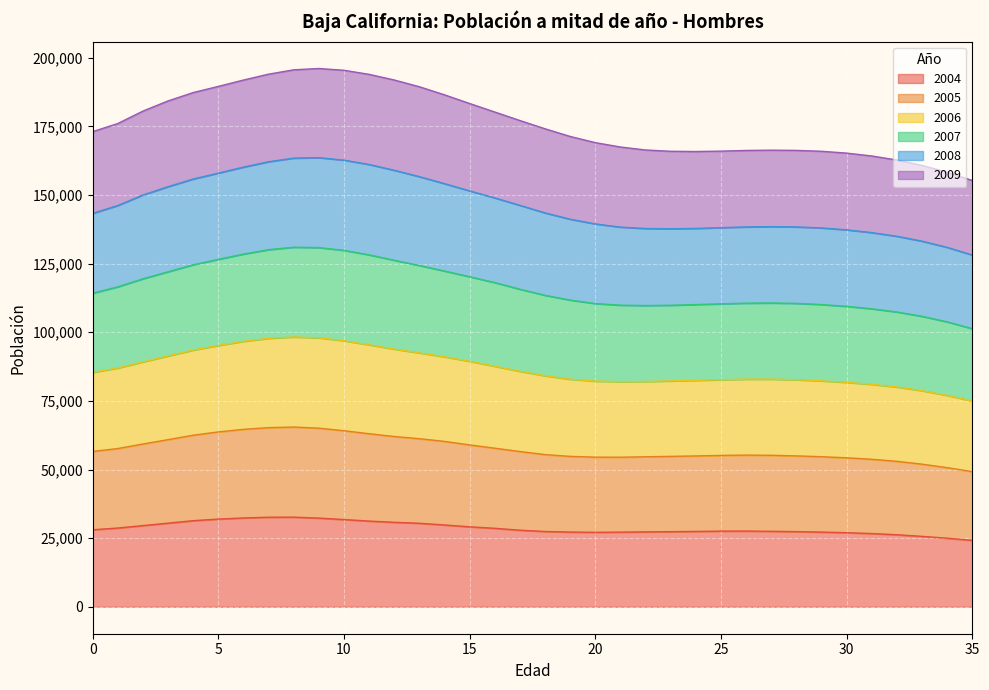

True or false: 2007 and 2005 cross at least once.

False